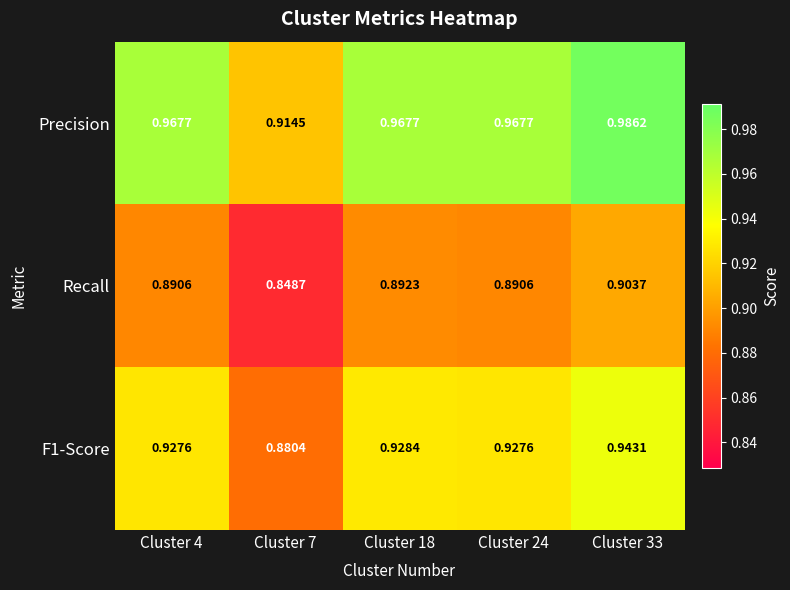

Is the value of Recall at Cluster 7 greater than the value of Precision at Cluster 18?

No